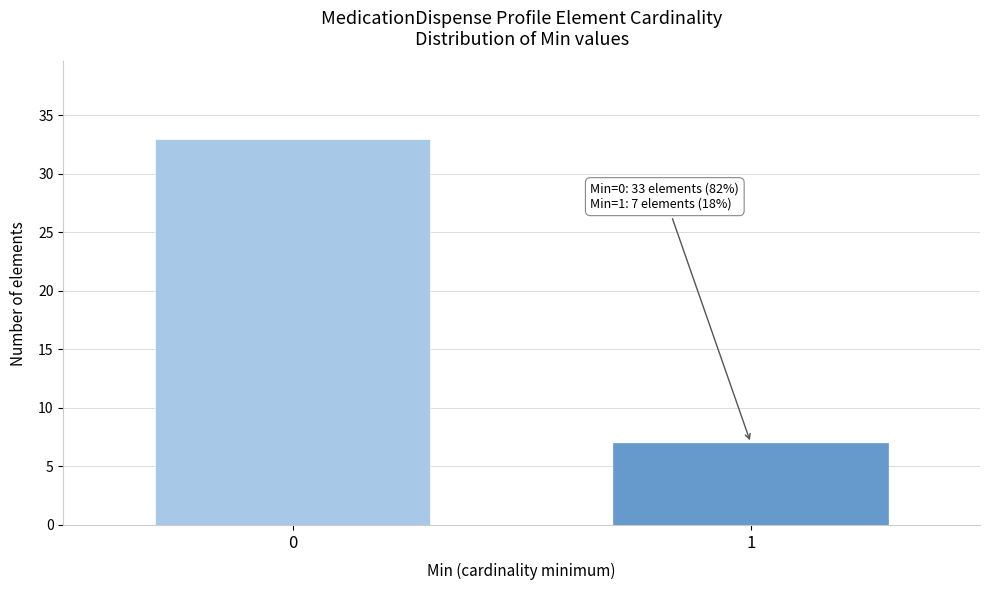

Reading left to right, transcribe all the data shown in this chart.

33	7